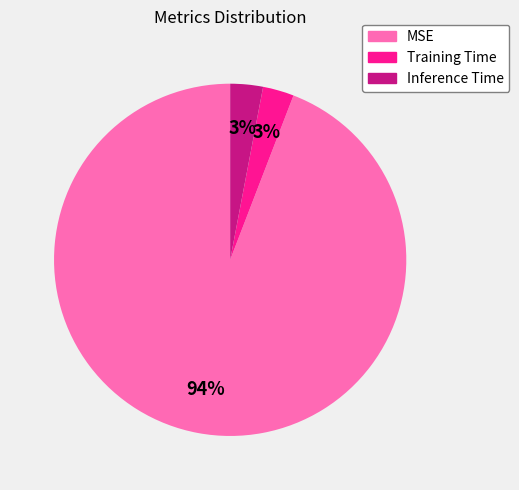

To the nearest percent, what is the average slice percentage?

33%